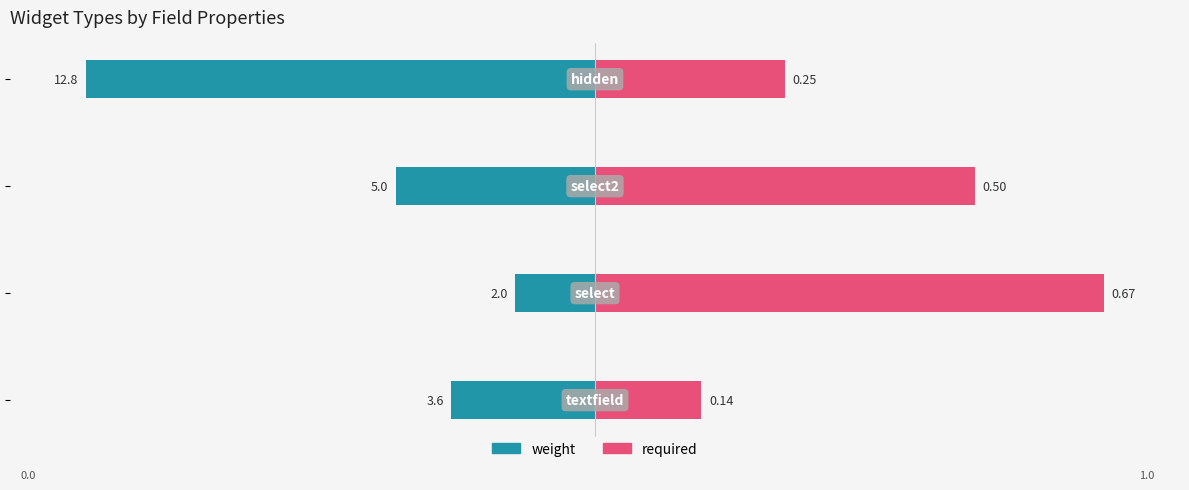

Which series has the largest range (max minus min)?

weight